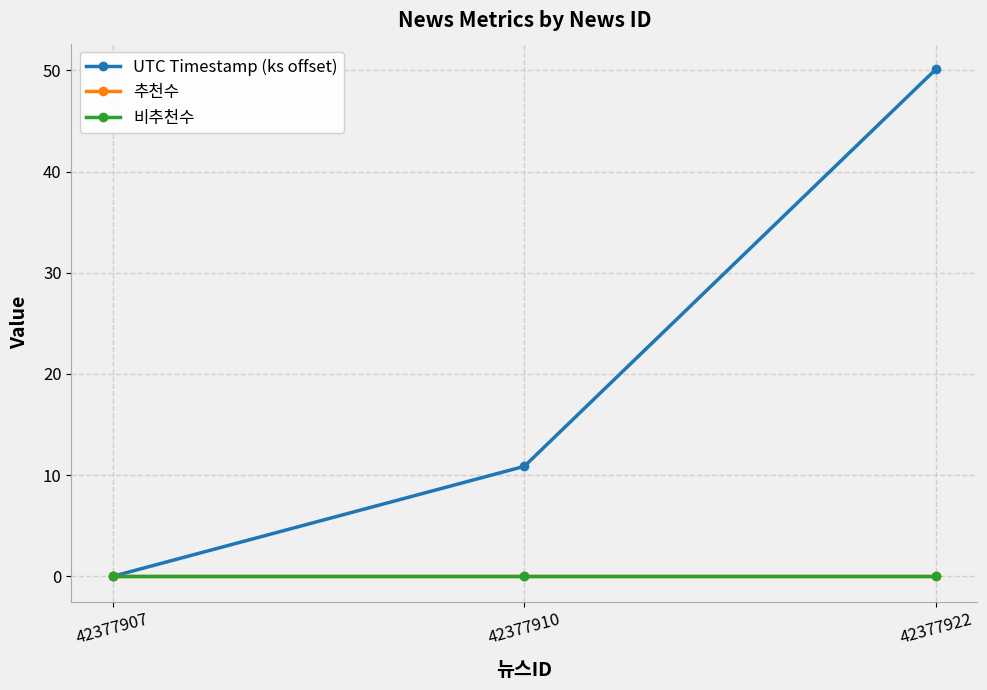

How many lines are shown in the chart?

3